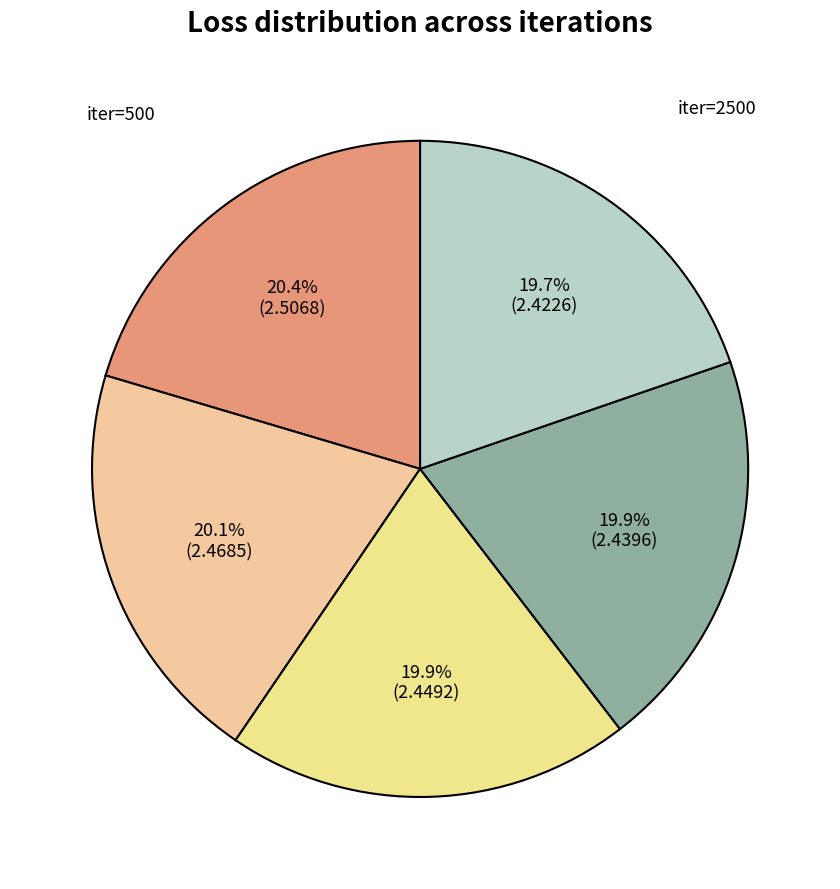

What portion of the pie excludes iter=500?

79.6%